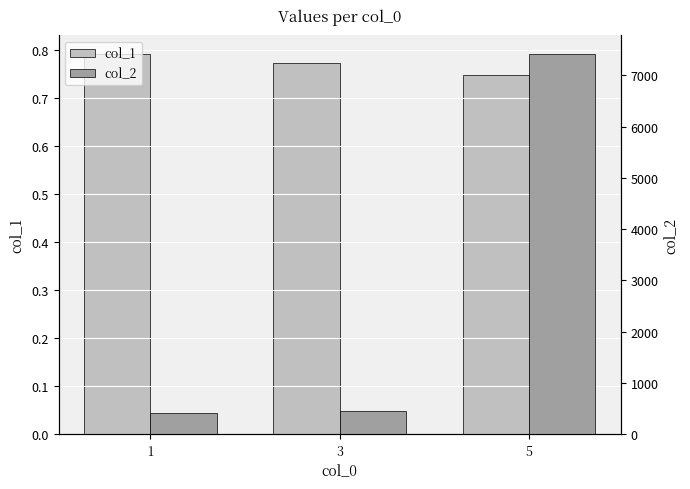

At 5, list the series in order from largest to smallest.

col_2, col_1